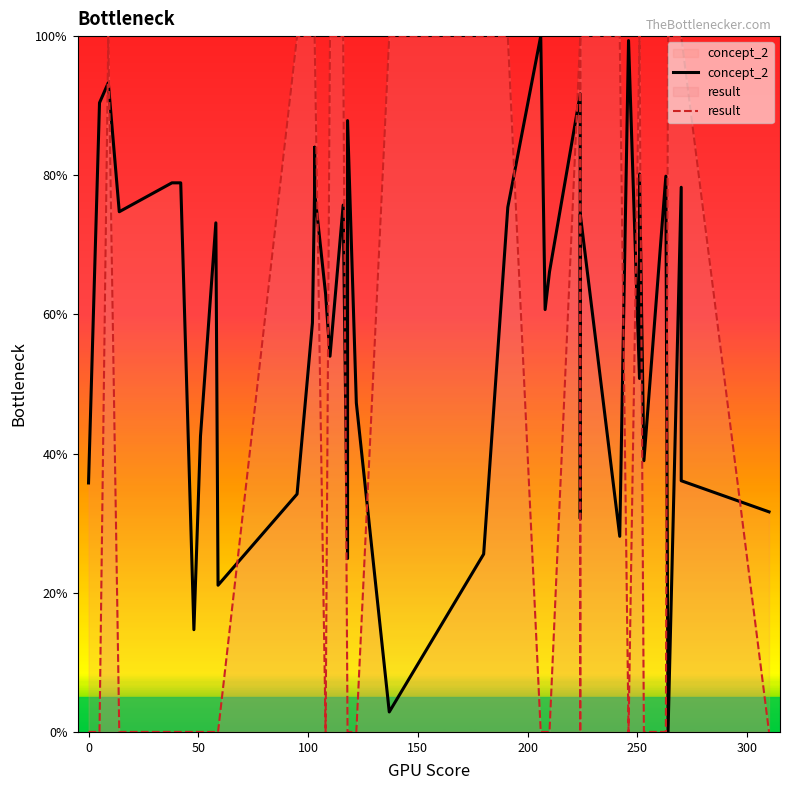

True or false: result and concept_2 cross at least once.

True